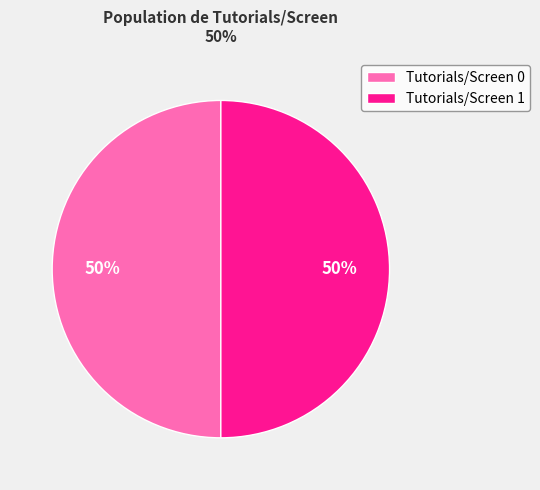

Count the number of slices in the pie.

2